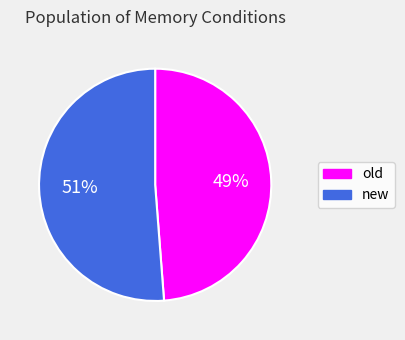

To the nearest percent, what percentage of the pie is old?

49%